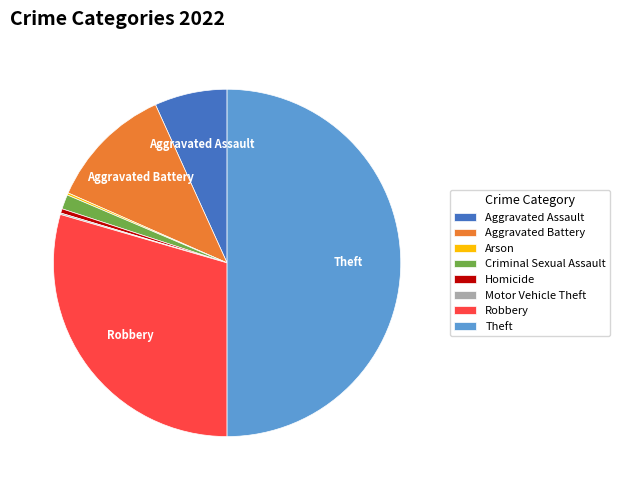

Is Robbery the majority of the pie?

No